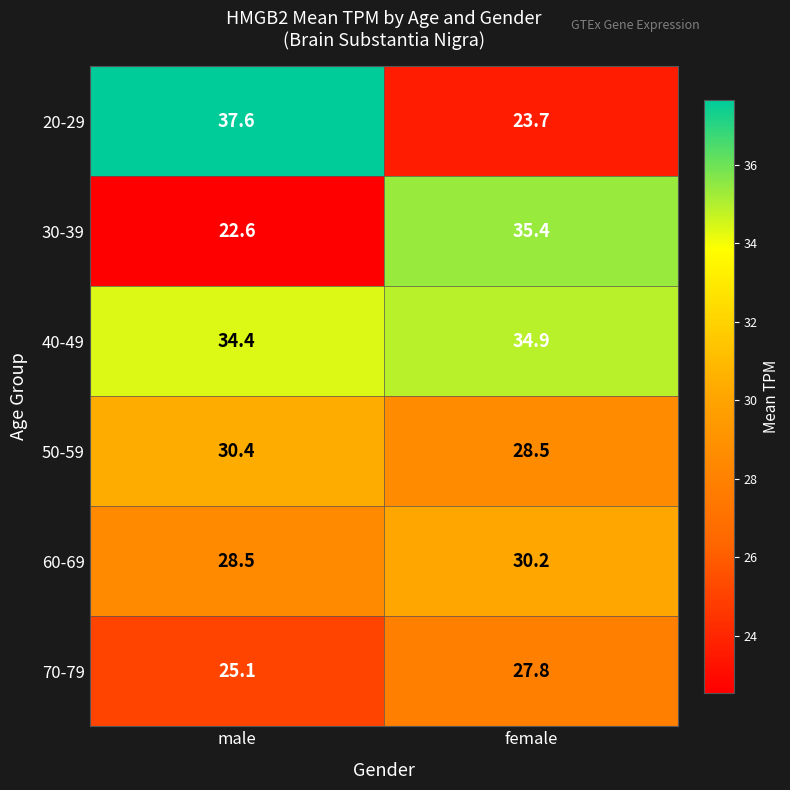

Which series changed the most between male and female?

20-29